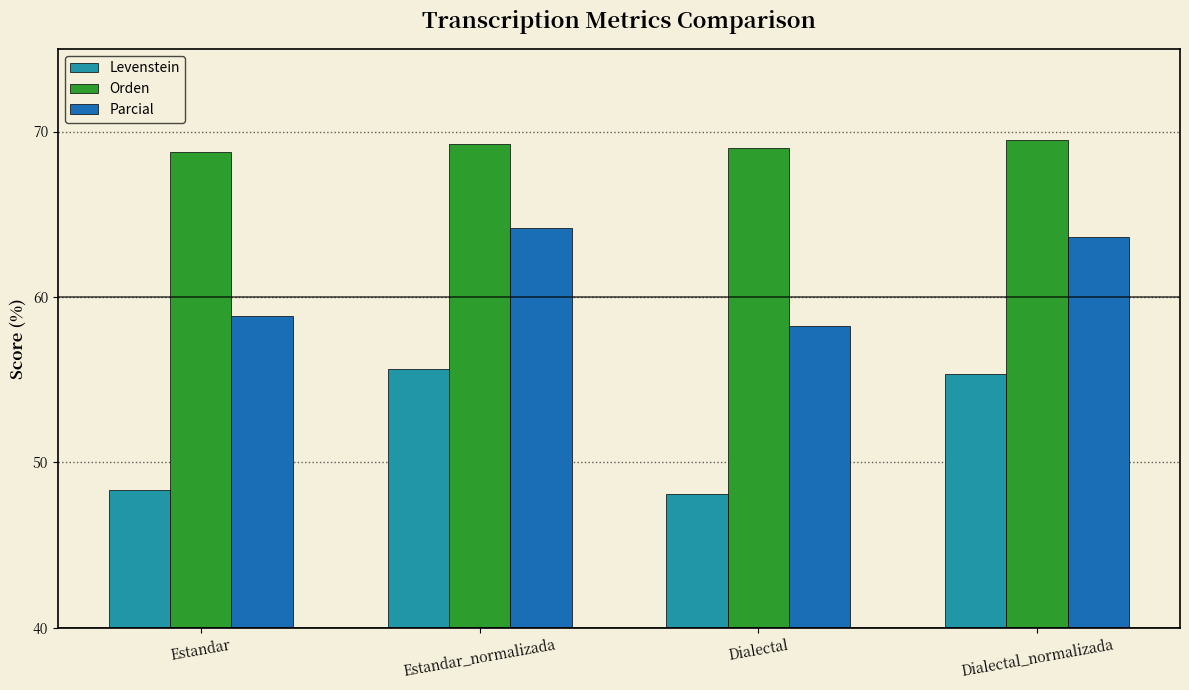

Rank the series by their maximum value, from lowest to highest.

Levenstein, Parcial, Orden